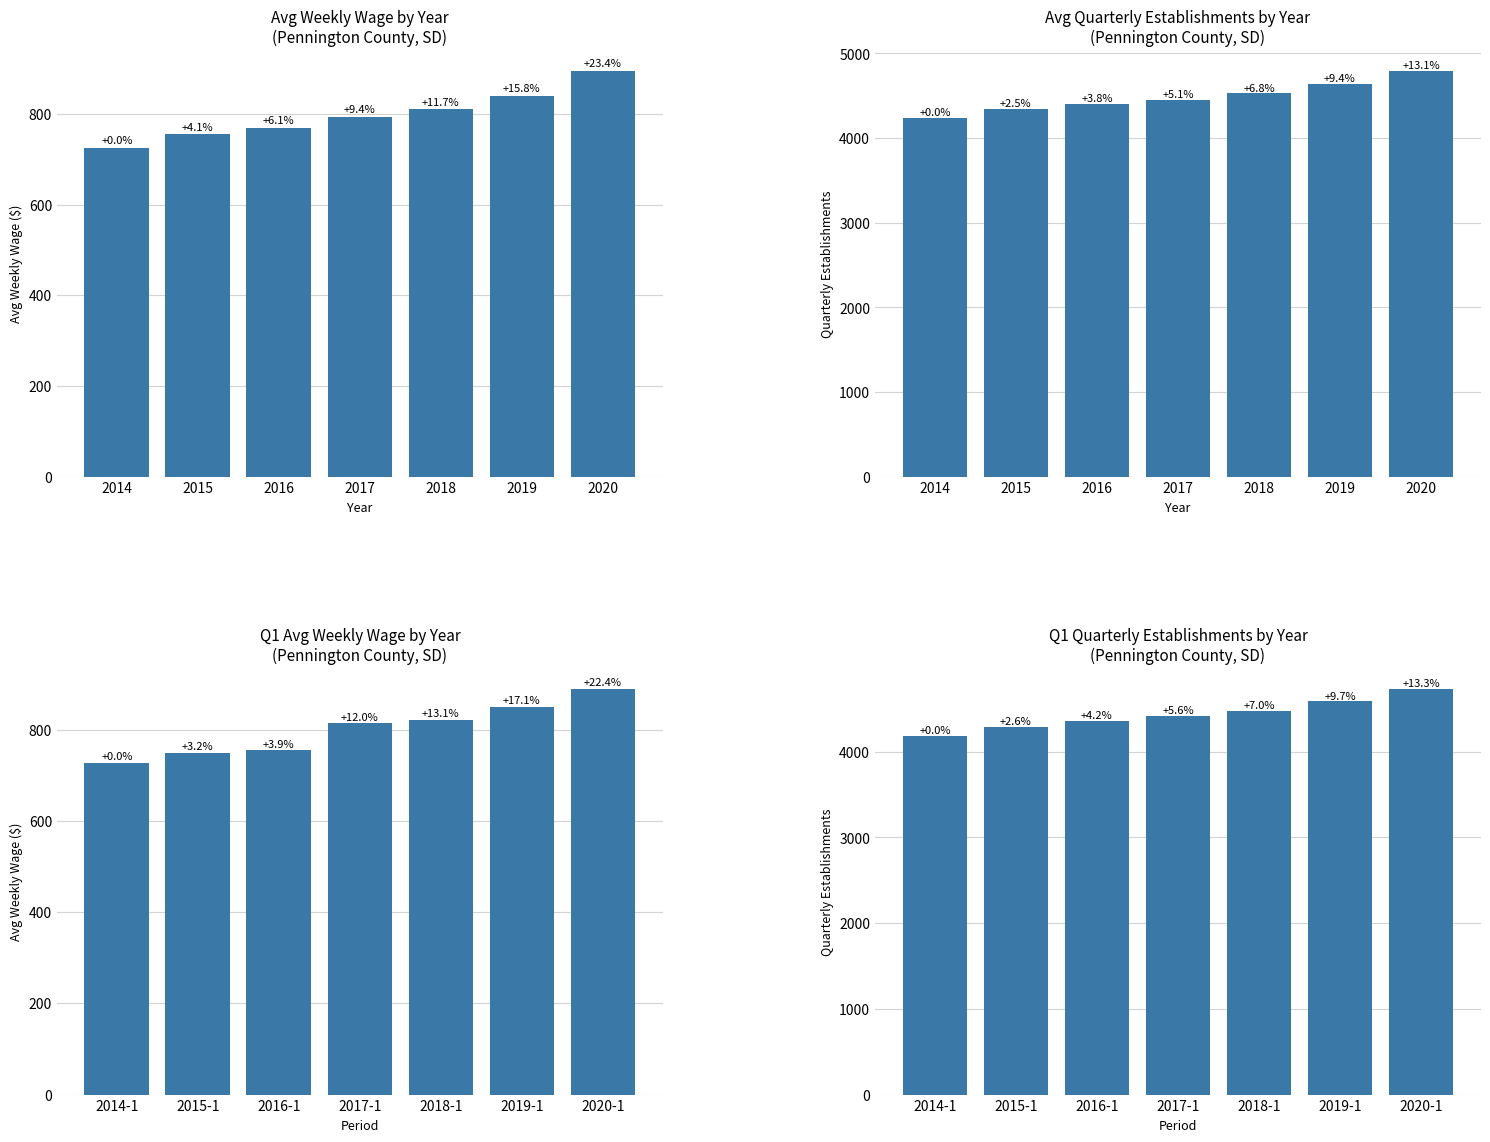

What is the difference between the qtrly_estabs Q1 values at 2019-1 and 2017-1?

173.0